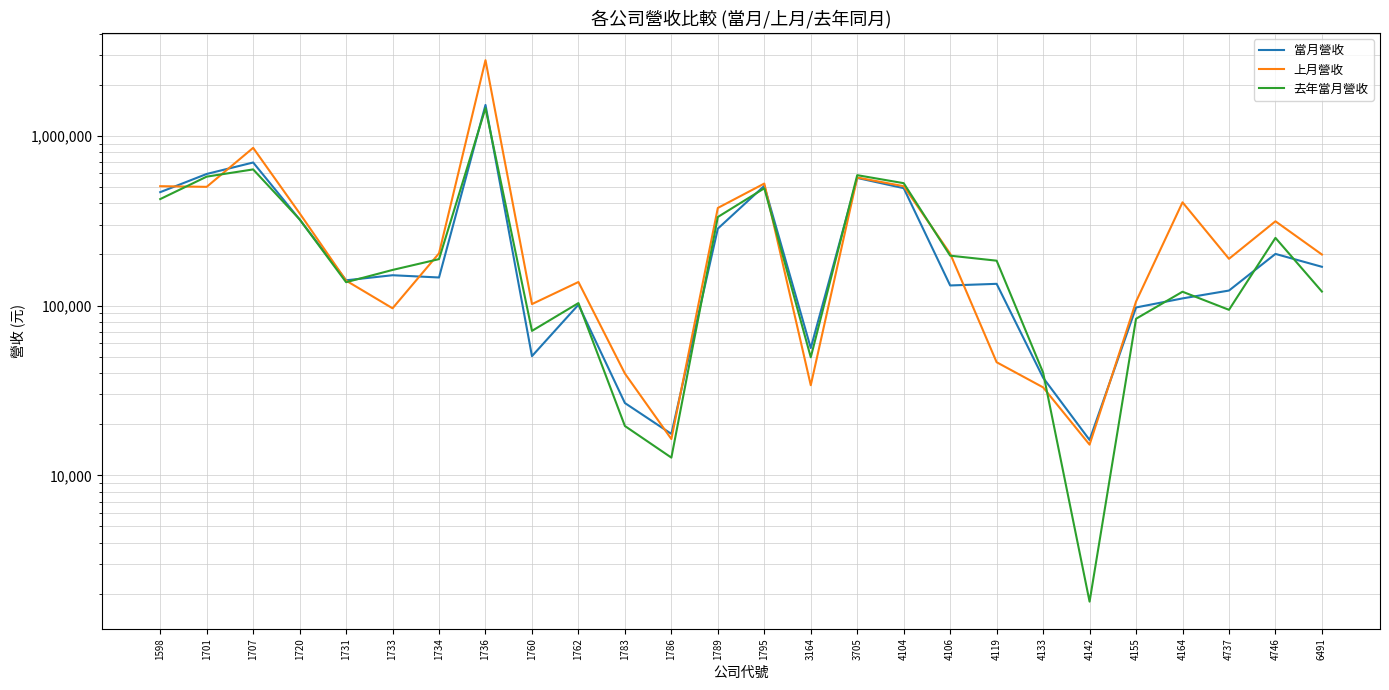

Read the 去年當月營收 value at 4104, to the nearest 50.

526050